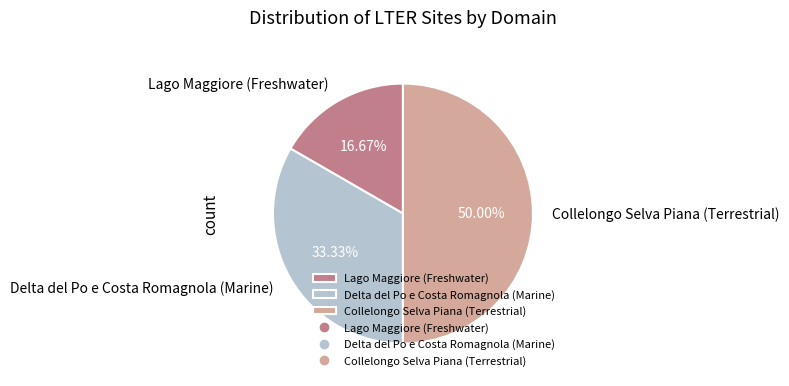

Between Lago Maggiore (Freshwater) and Delta del Po e Costa Romagnola (Marine), which is larger?

Delta del Po e Costa Romagnola (Marine)